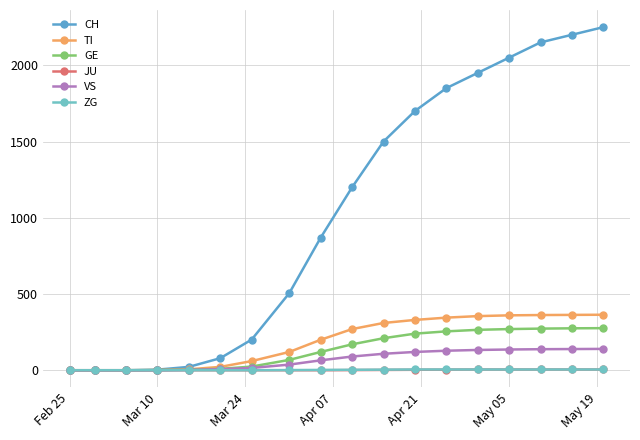

What is the highest value of the TI series?

364